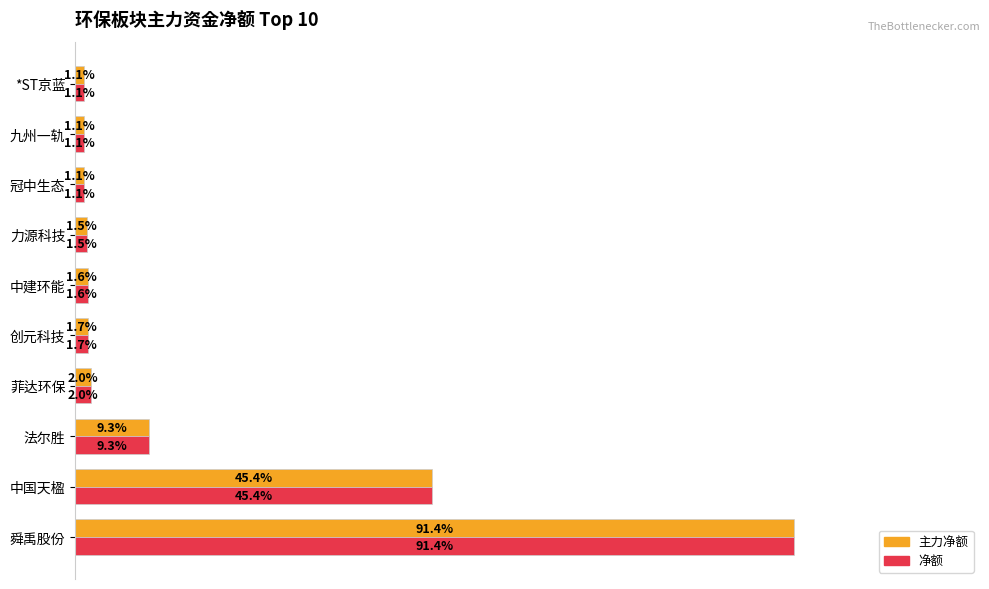

Which category has the highest value across all series?

舜禹股份